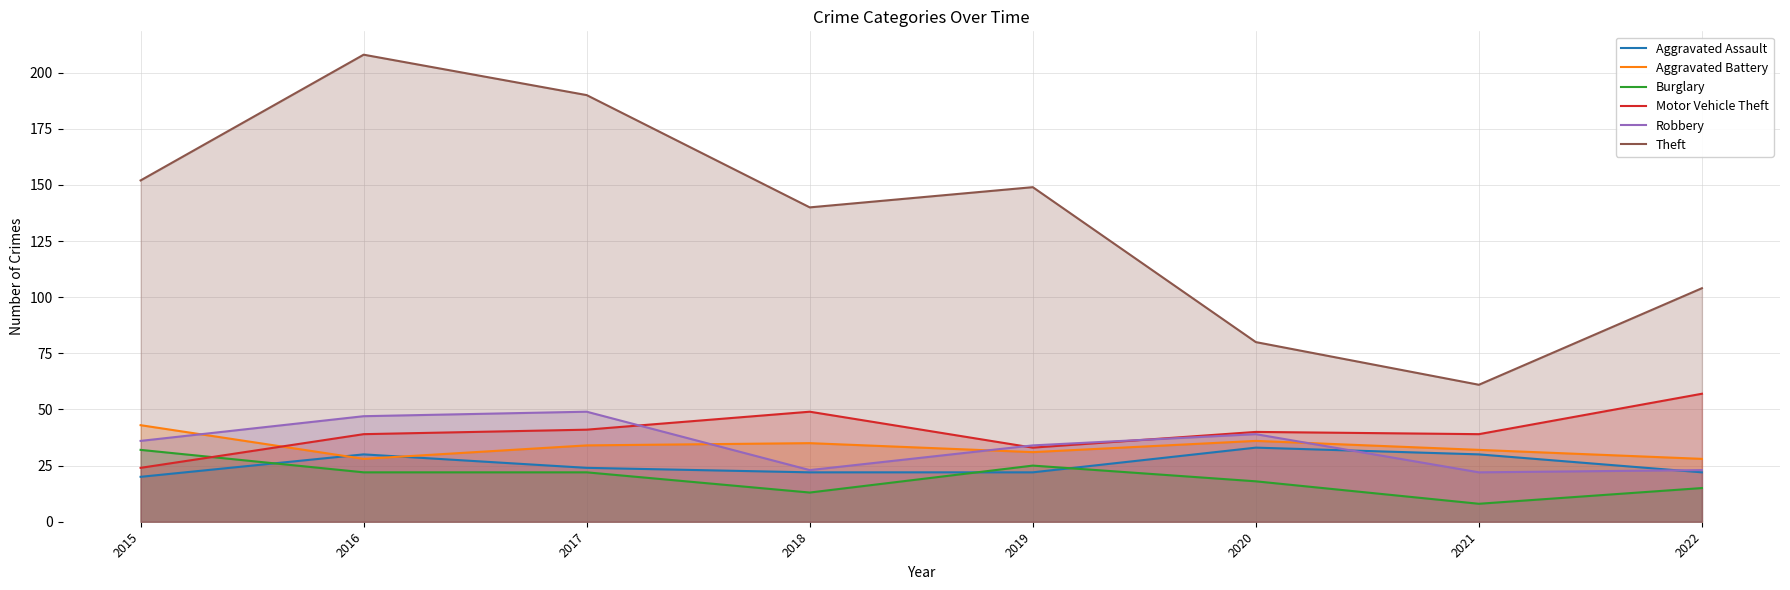

What is the minimum value shown in the chart?

8